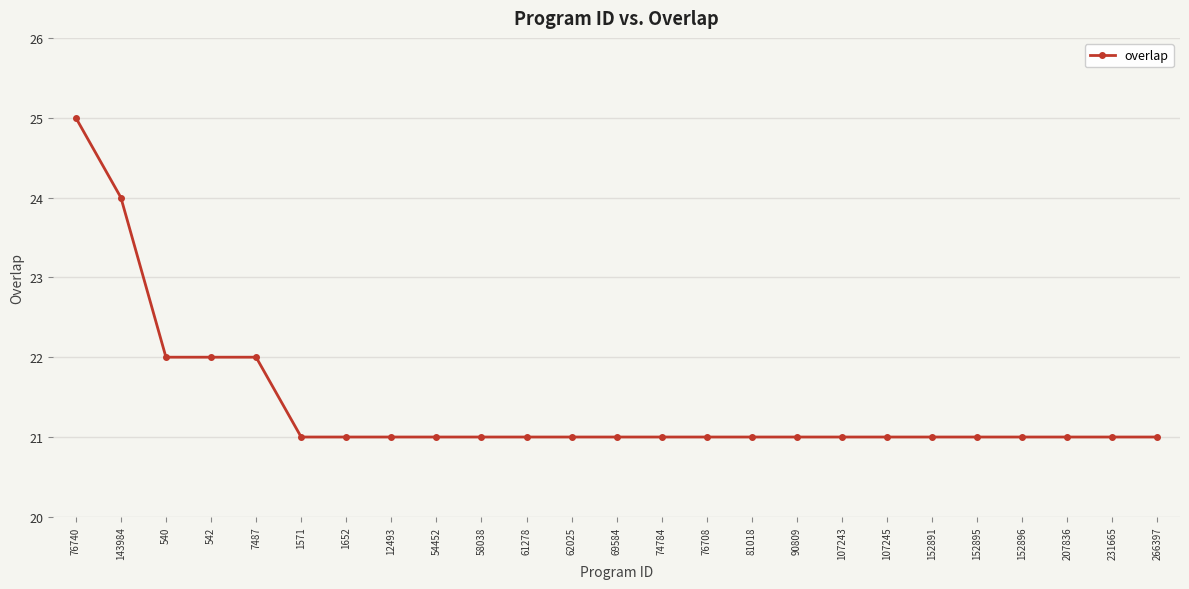

Reading right to left, what are all the values shown in this chart?

21	21	21	21	21	21	21	21	21	21	21	21	21	21	21	21	21	21	21	21	22	22	22	24	25